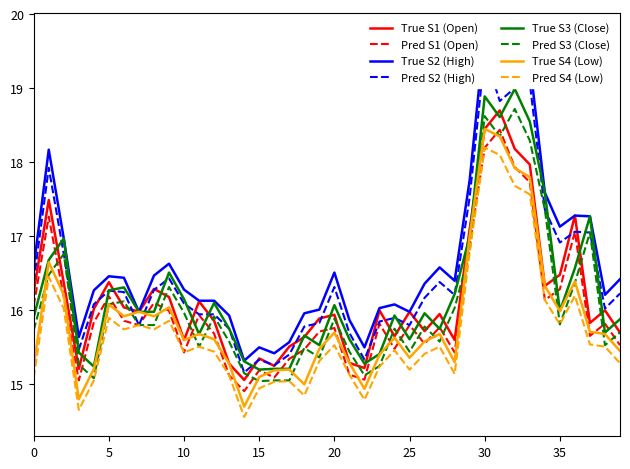

True or false: True S1 (Open) and Pred S4 (Low) intersect in this chart.

False